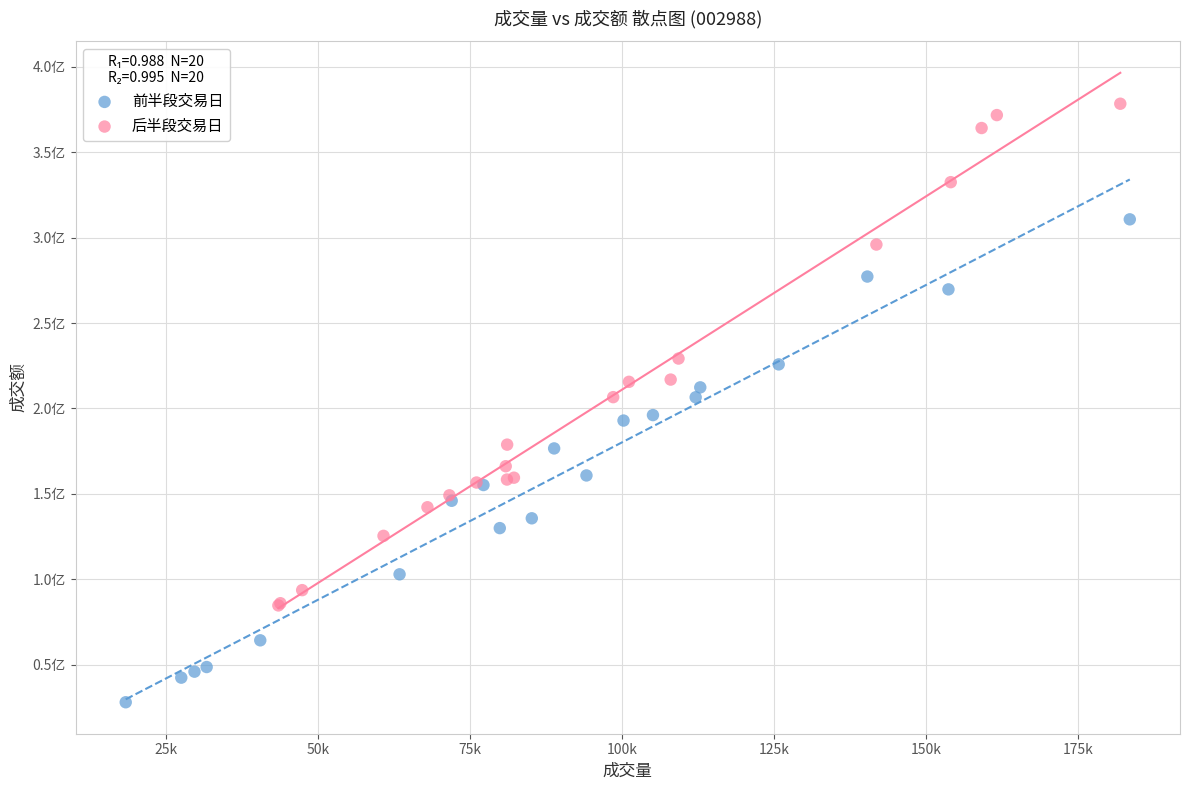

Which series contains the highest Y value?

后半段交易日